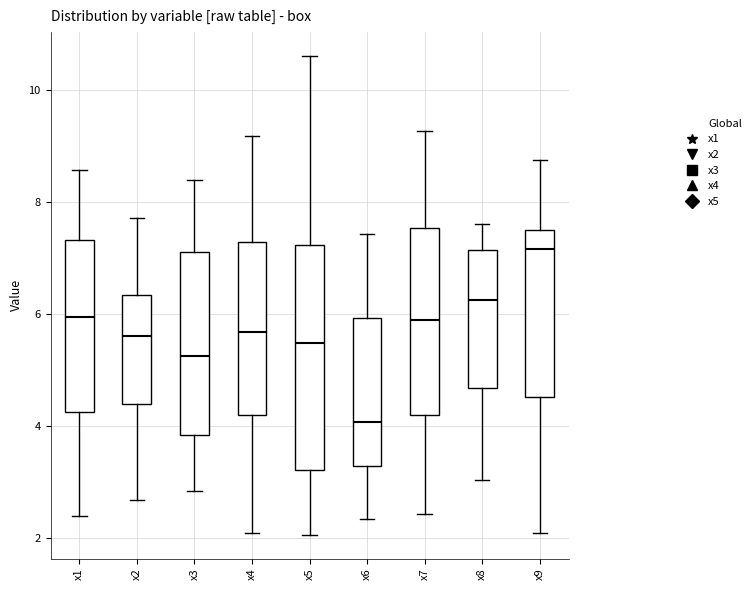

Which box is the tallest, from its lower edge to its upper edge?

x5